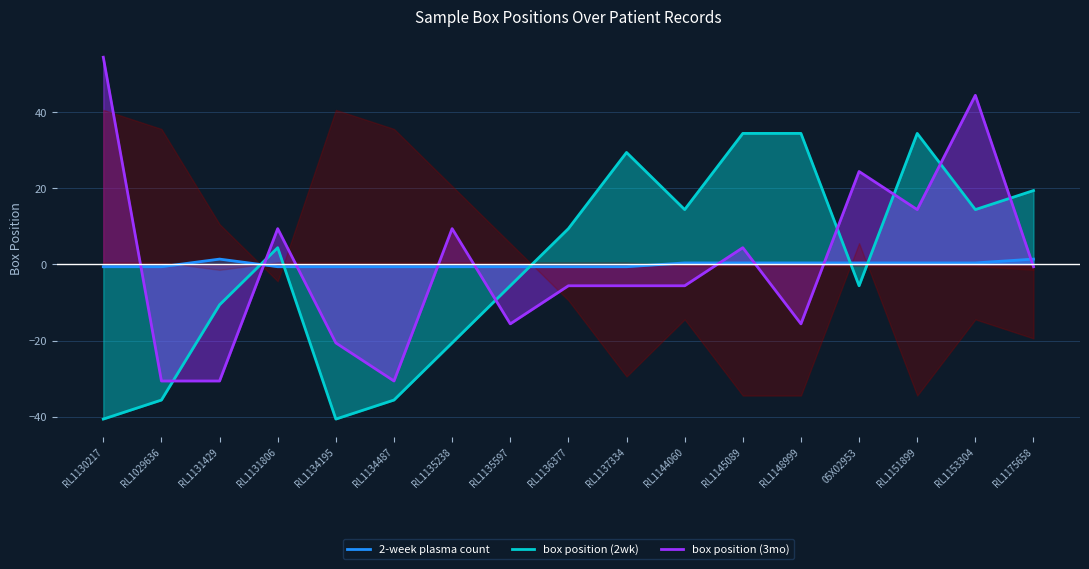

What is the smallest value displayed?

-40.6